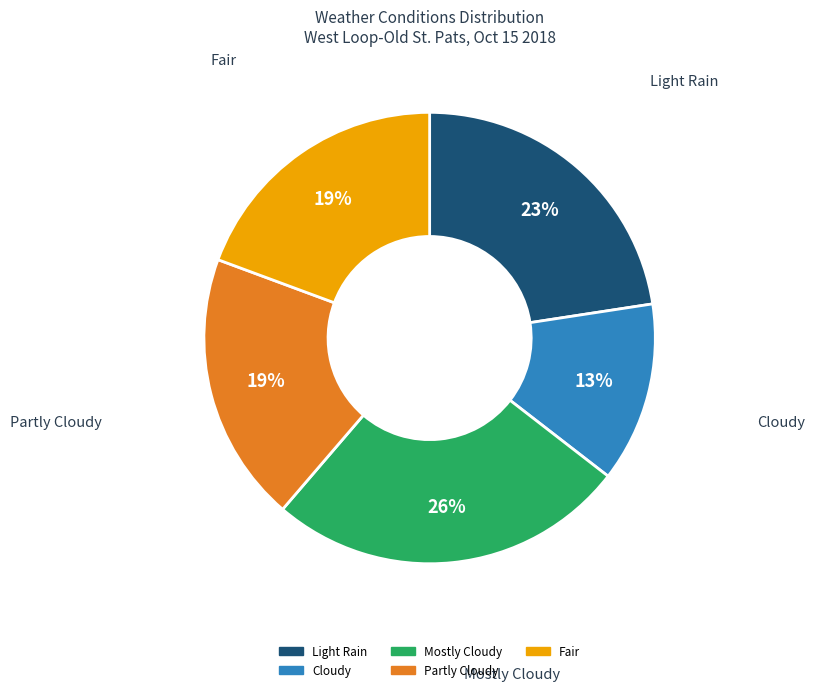

Is there any slice that represents more than half of the pie?

No